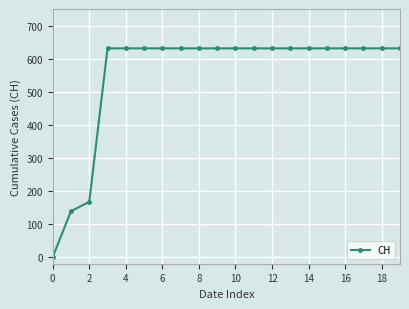

What is the average value?

552